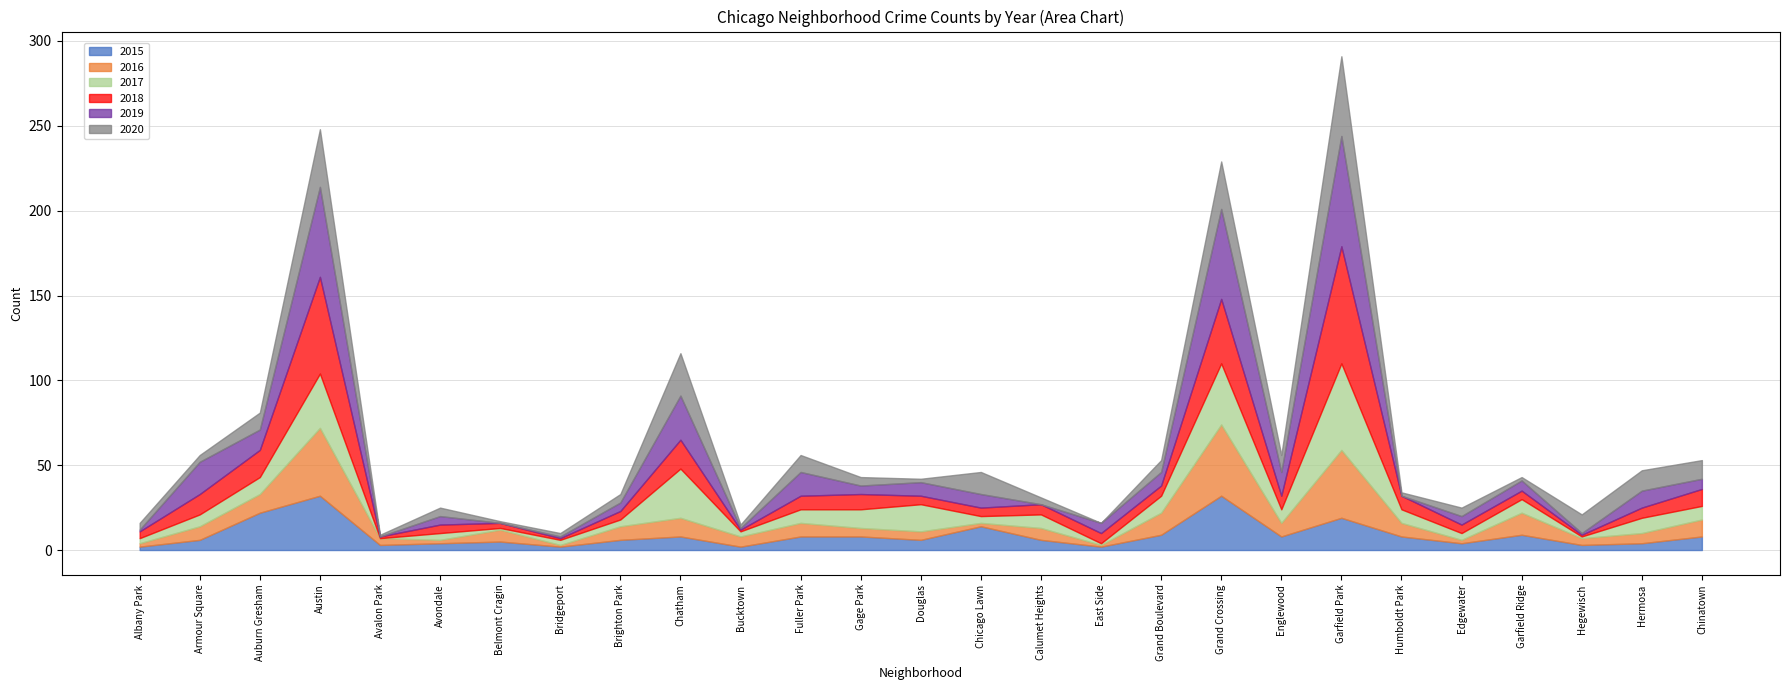

The value of 2016 at Hegewisch is 4. True or false?

True